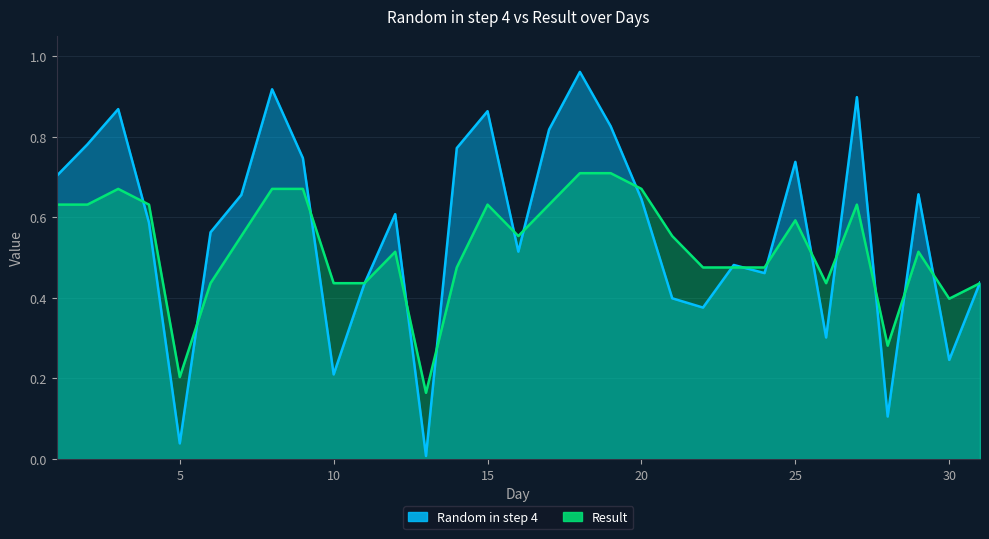

The value of Random in step 4 at 15 is 0.9. True or false?

True